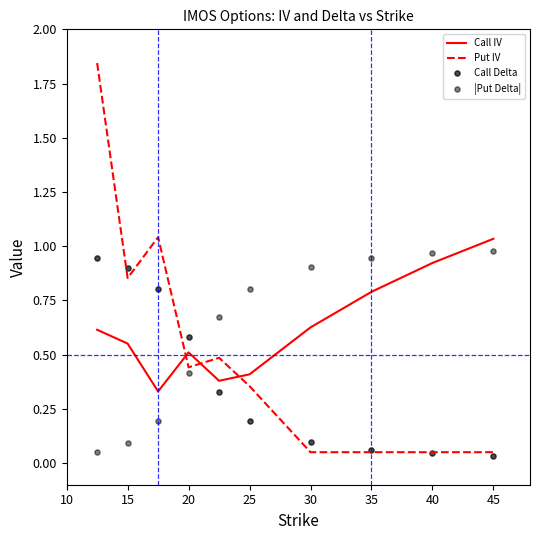

True or false: Call IV and Put IV intersect in this chart.

True